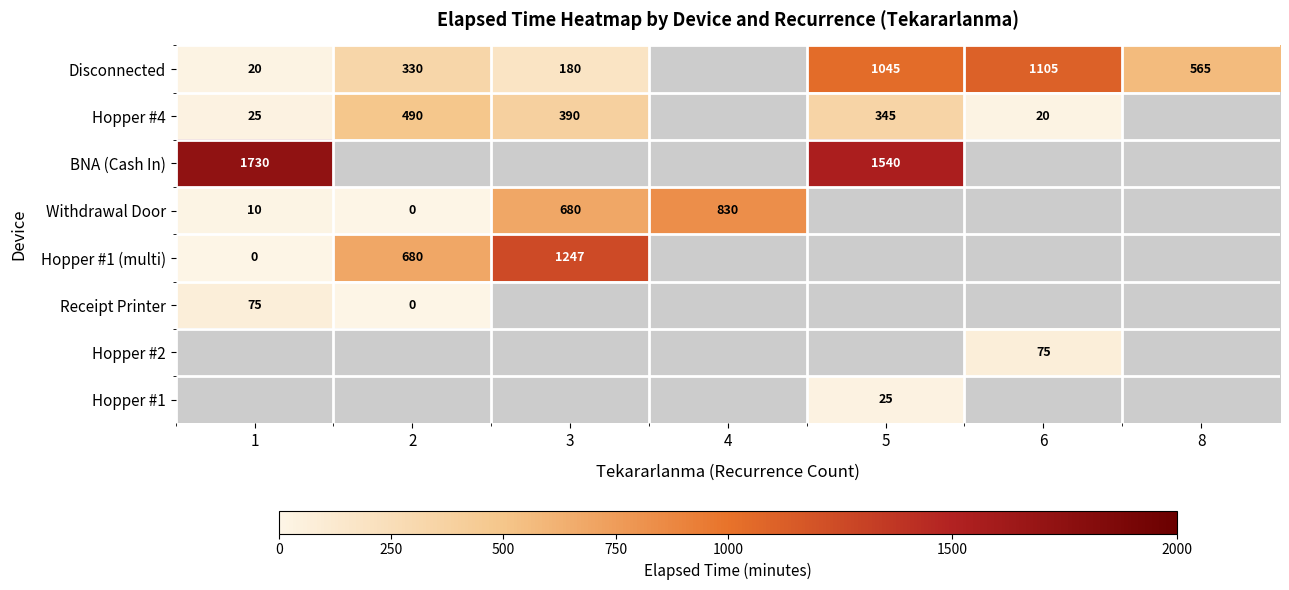

The Hopper #1 (multi) series shows 1247 at 3. True or false?

True